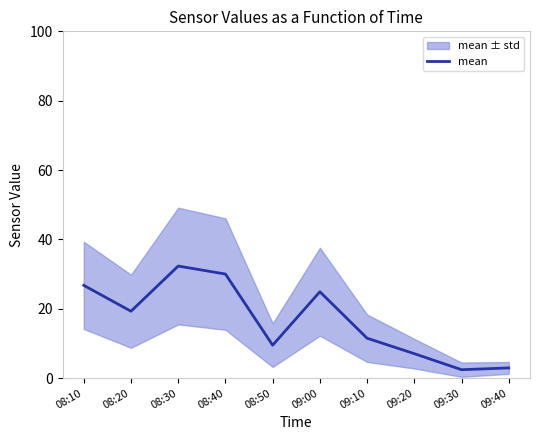

True or false: there are more than 2 points higher than both neighbors.

False